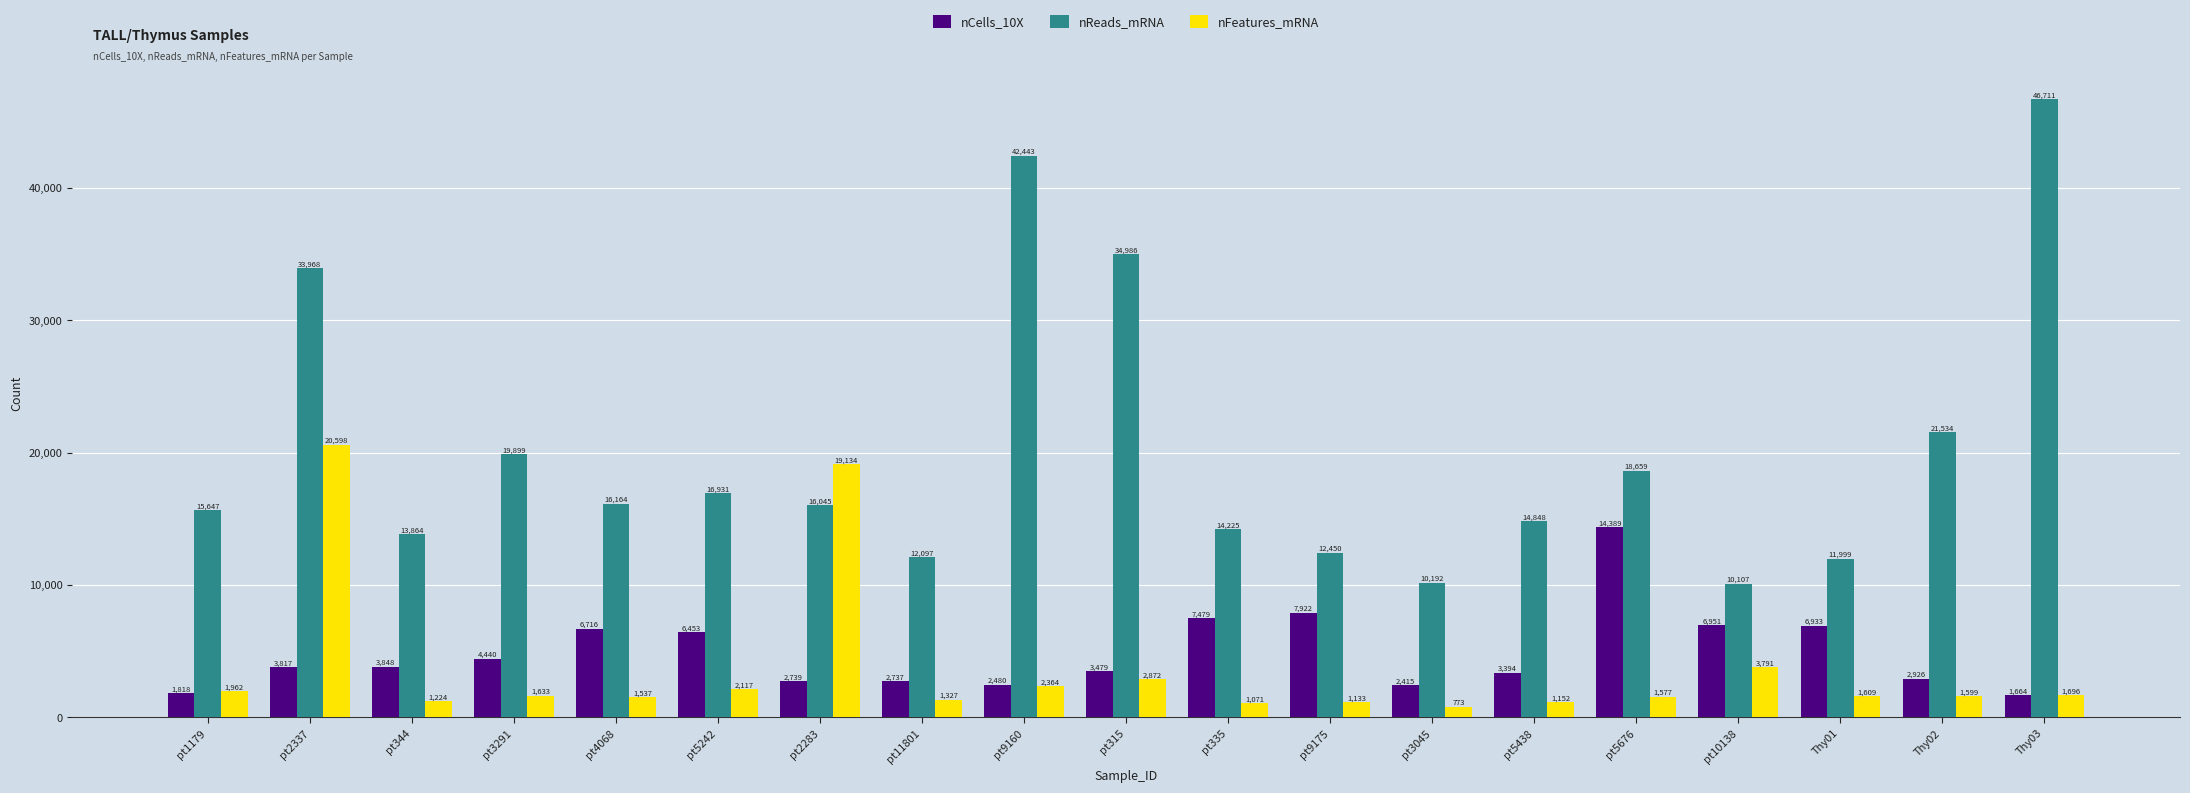

What is the lowest value of the nReads_mRNA series?

10107